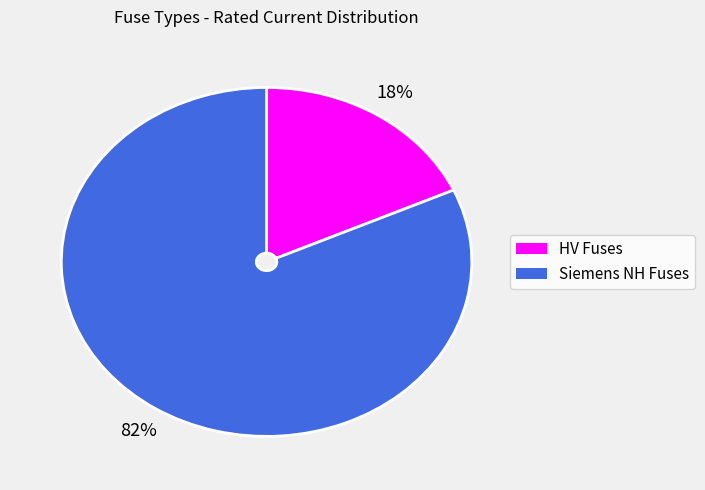

How many slices are in this pie chart?

2